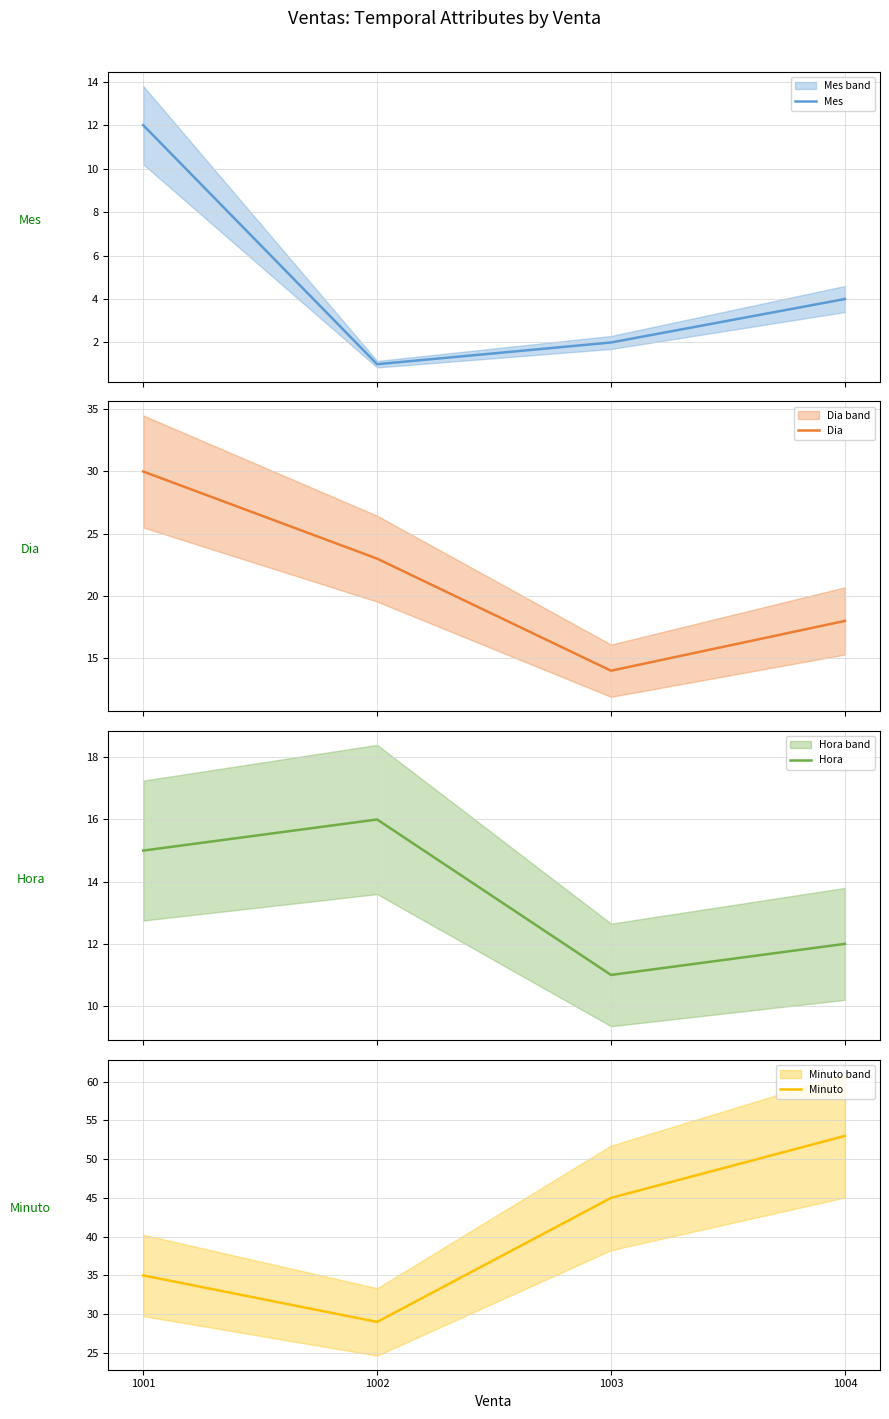

Which label corresponds to the smallest value in the chart?

1002